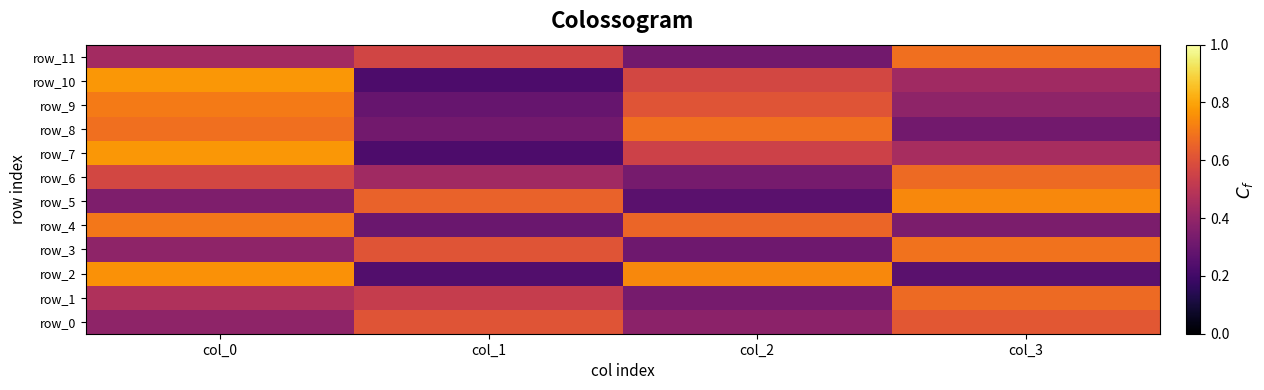

Reading left to right, extract all data points from this chart.

row_0: col_0=0.4	col_1=0.6	col_2=0.4	col_3=0.6
row_1: col_0=0.5	col_1=0.5	col_2=0.3	col_3=0.7
row_2: col_0=0.8	col_1=0.2	col_2=0.7	col_3=0.3
row_3: col_0=0.4	col_1=0.6	col_2=0.3	col_3=0.7
row_4: col_0=0.7	col_1=0.3	col_2=0.7	col_3=0.3
row_5: col_0=0.3	col_1=0.7	col_2=0.3	col_3=0.7
row_6: col_0=0.6	col_1=0.4	col_2=0.3	col_3=0.7
row_7: col_0=0.8	col_1=0.2	col_2=0.6	col_3=0.5
row_8: col_0=0.7	col_1=0.3	col_2=0.7	col_3=0.3
row_9: col_0=0.7	col_1=0.3	col_2=0.6	col_3=0.4
row_10: col_0=0.8	col_1=0.2	col_2=0.6	col_3=0.4
row_11: col_0=0.4	col_1=0.6	col_2=0.3	col_3=0.7